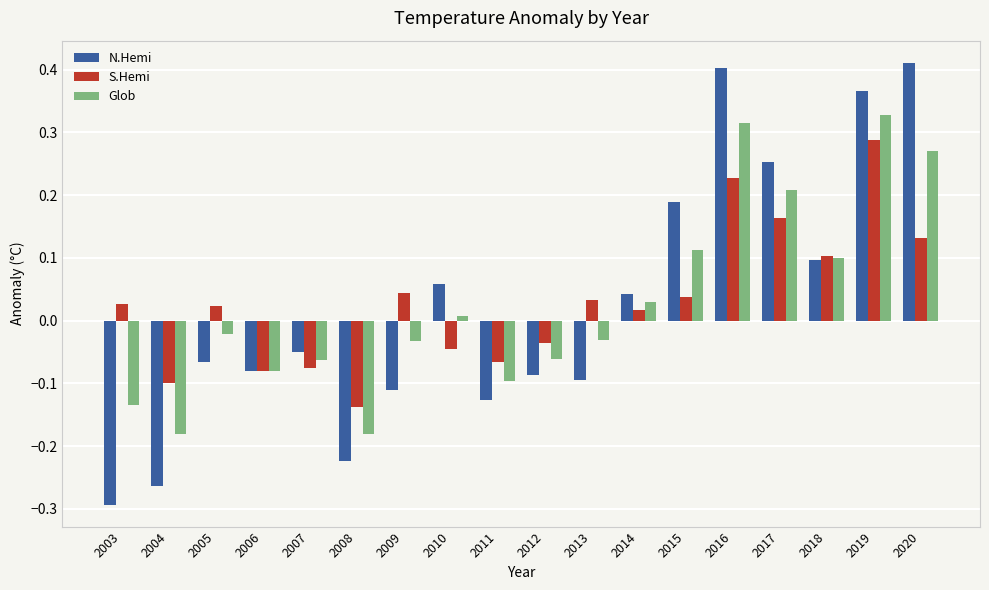

Rank the series at 2011 from highest to lowest value.

S.Hemi, Glob, N.Hemi